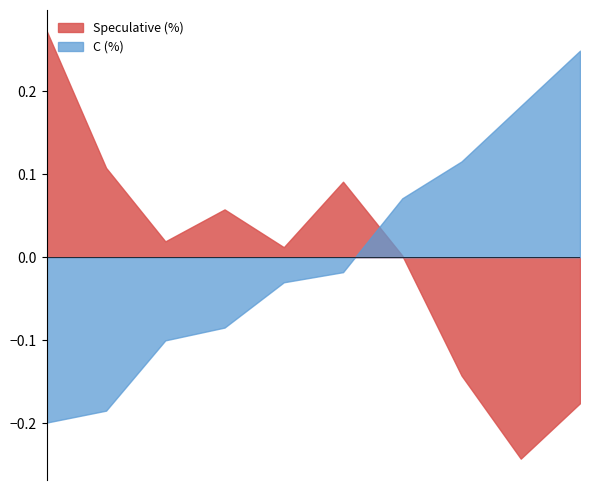

Rank the series by their maximum value, from highest to lowest.

Speculative (%), C (%)